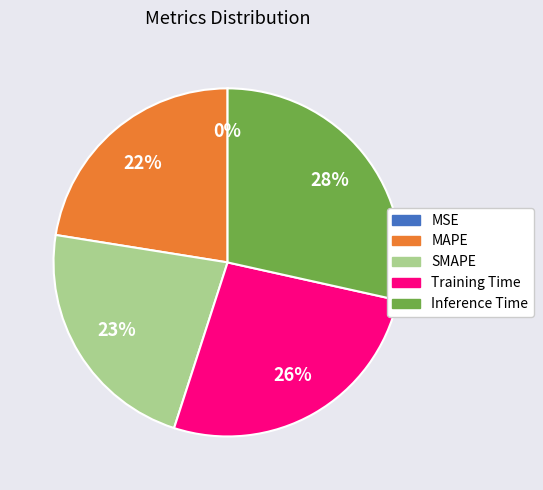

Is there a majority slice in this chart?

No